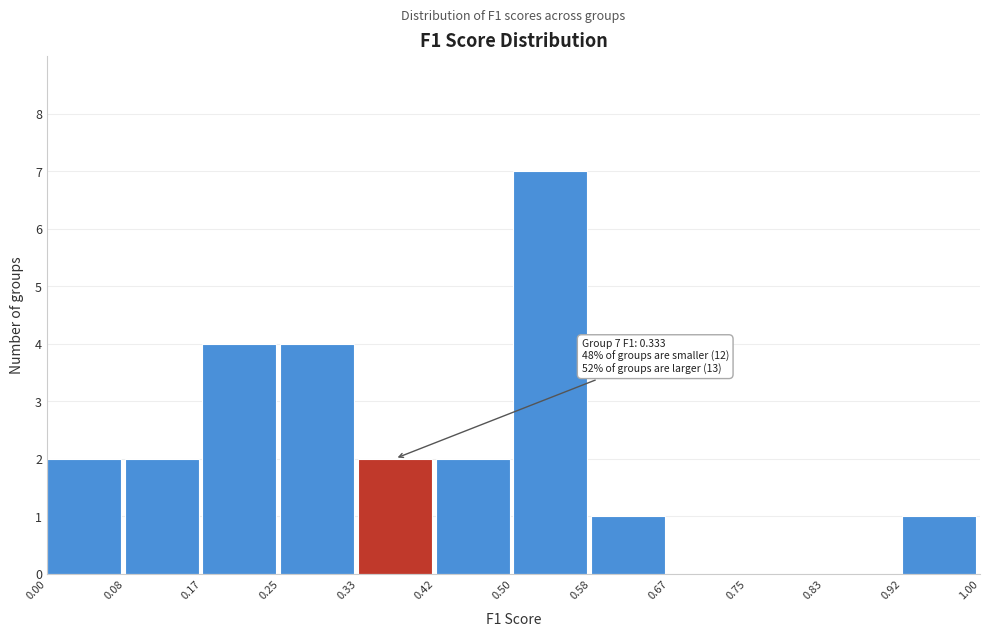

Which range on the x-axis has the tallest bar?

0.50 to 0.58